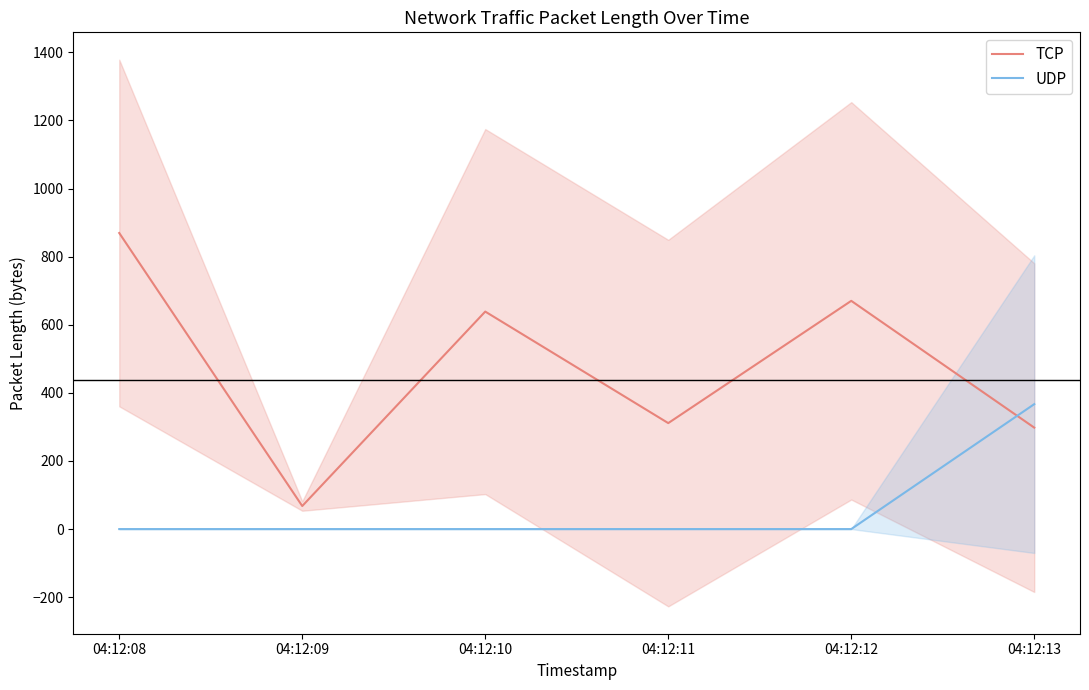

In TCP, how many points are lower than both neighbors (excluding endpoints)?

2